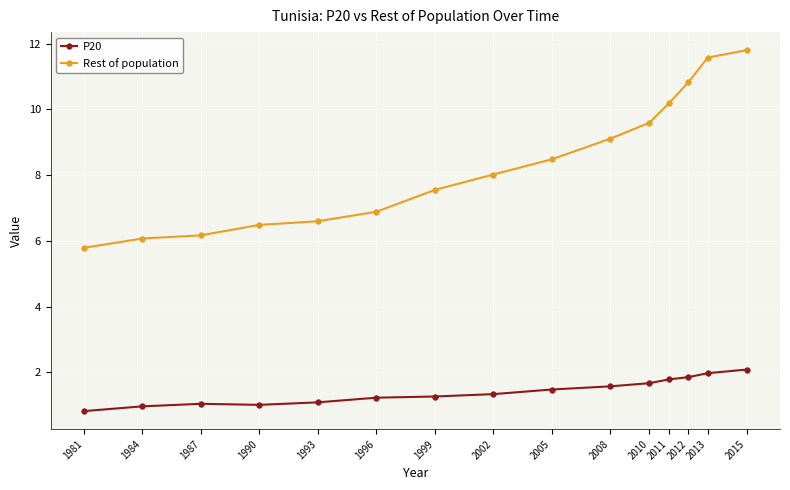

The value of P20 at 1981 is 1.2. True or false?

False